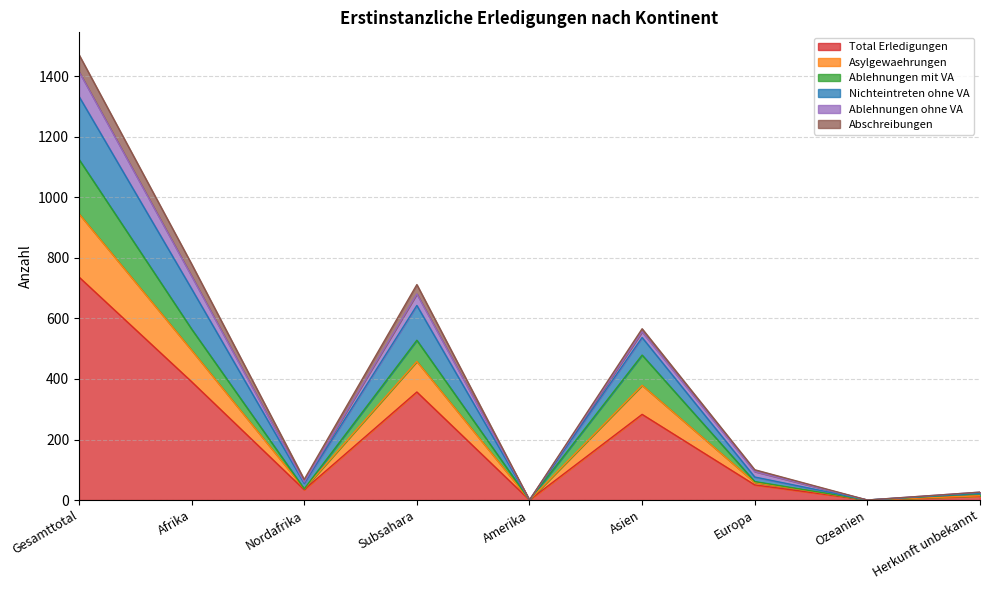

Where is the first local minimum for Total Erledigungen?

Nordafrika